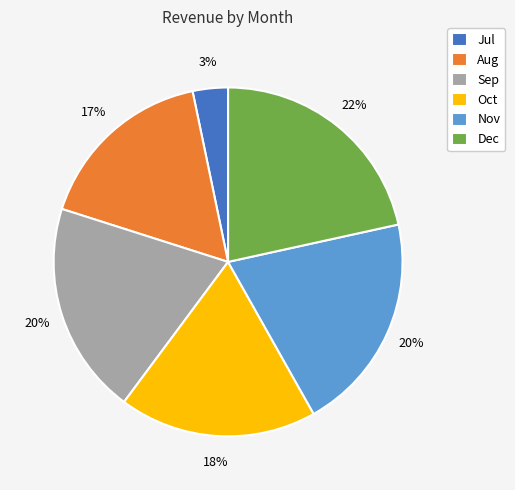

To the nearest percent, what is the average slice percentage?

17%